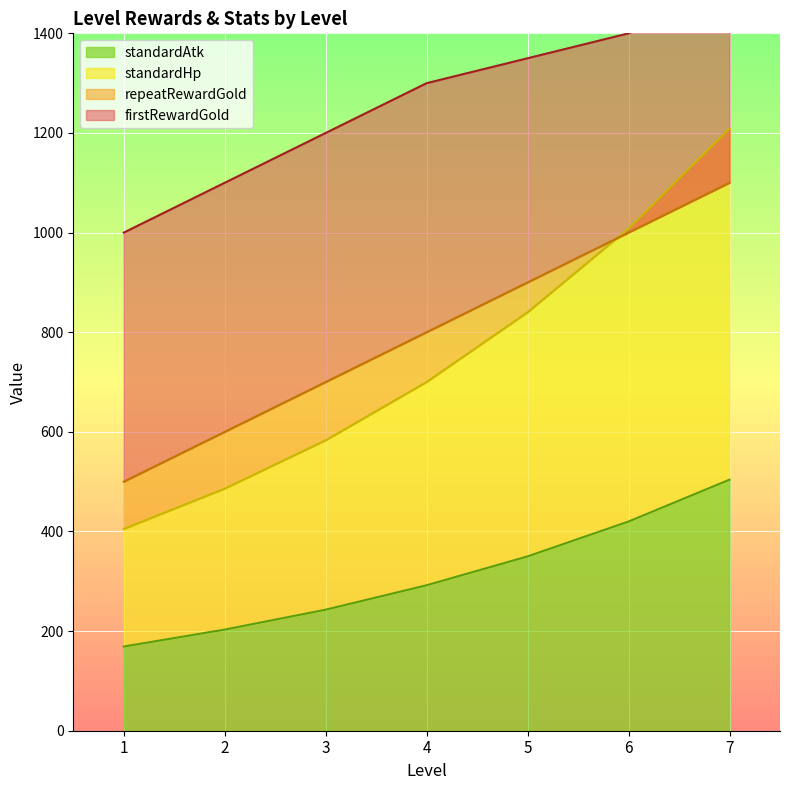

What is the value of the repeatRewardGold point at the 3rd from the left?

700